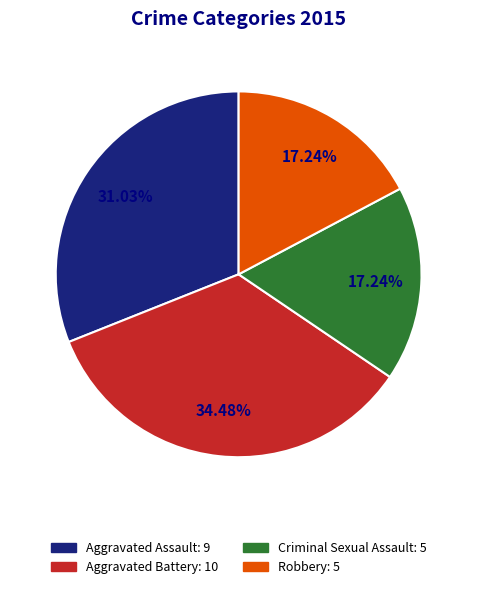

Is there a majority slice in this chart?

No